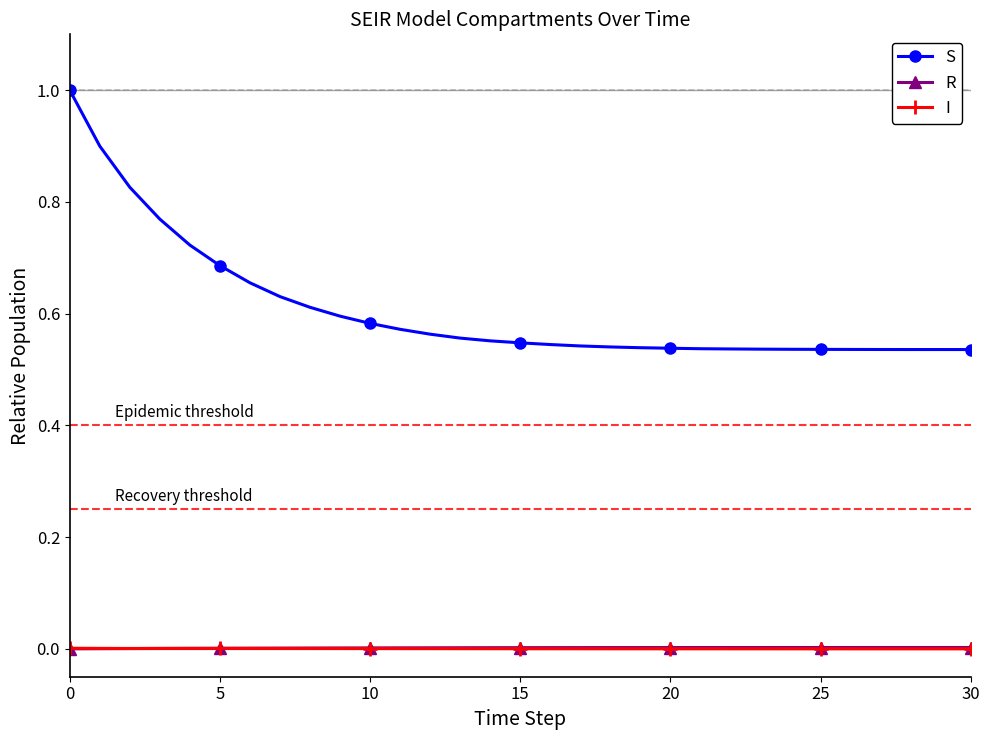

Count the S values in the range 0 to 1.

31